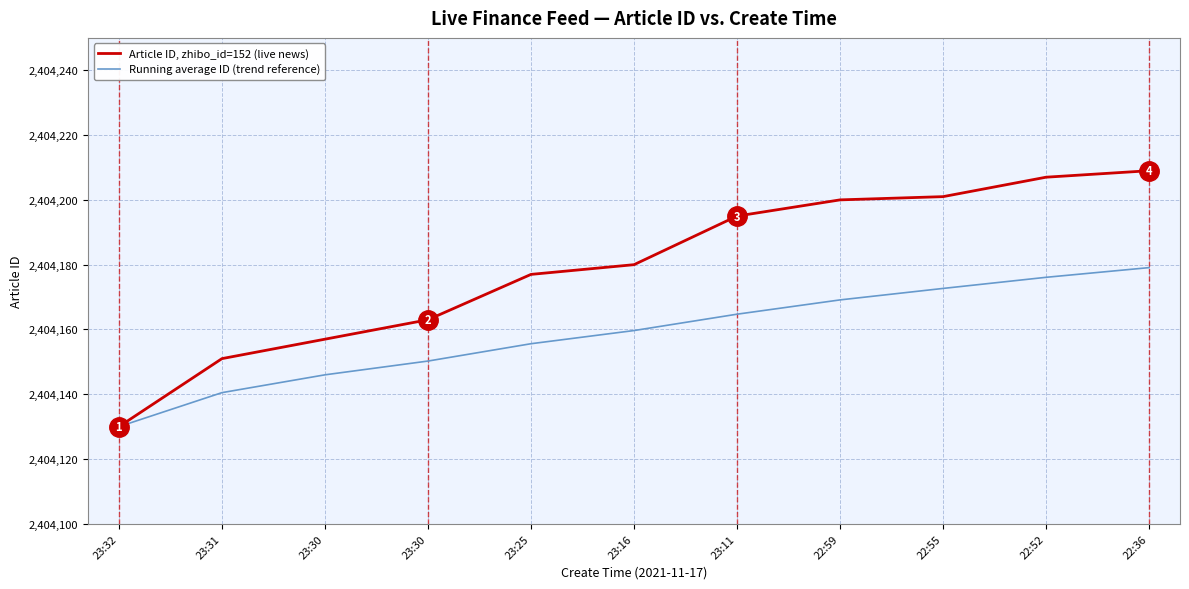

What are all the series names shown in the legend?

Article ID, zhibo_id=152 (live news), Running average ID (trend reference)